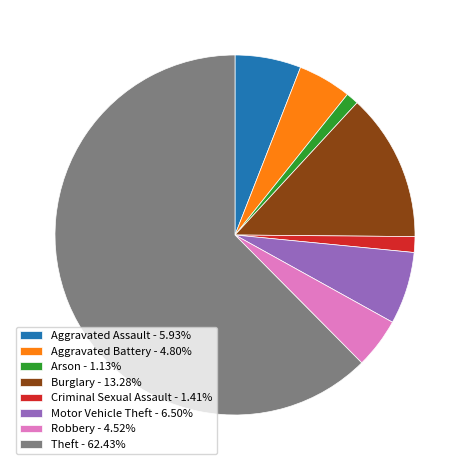

Do Motor Vehicle Theft - 6.50% and Arson - 1.13% together represent more than half of the pie?

No